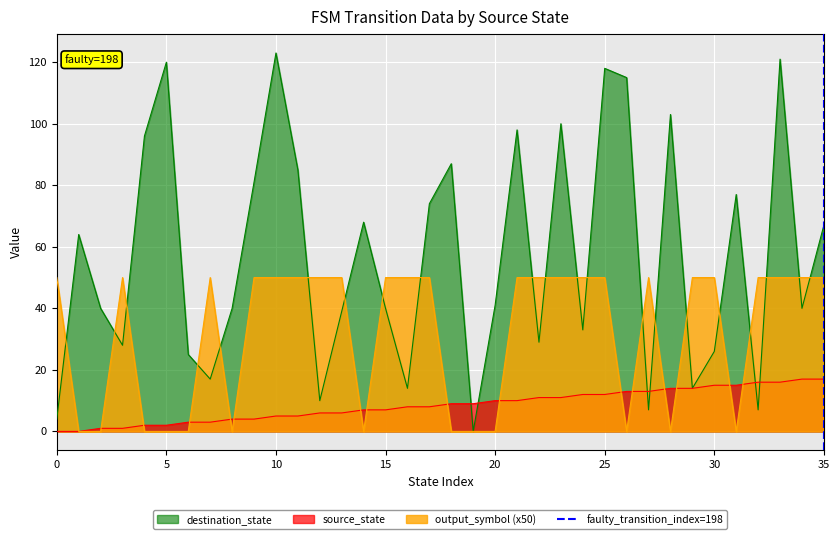

The output_symbol (x50) series shows -34 at 5. True or false?

False